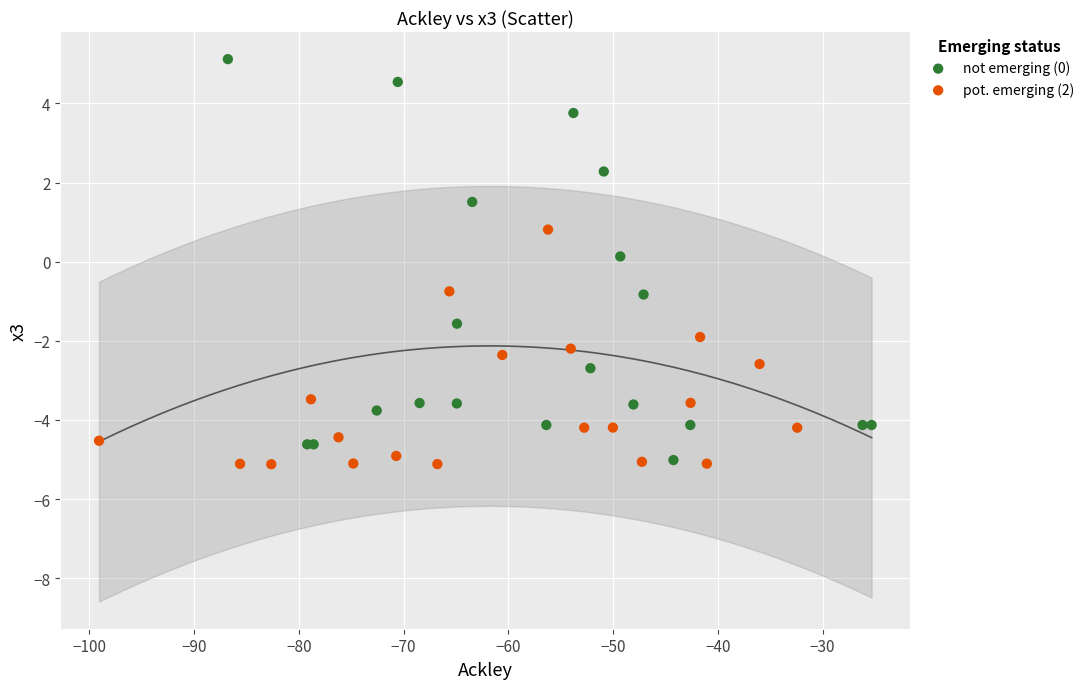

Which series reaches the maximum Y coordinate?

not emerging (0)